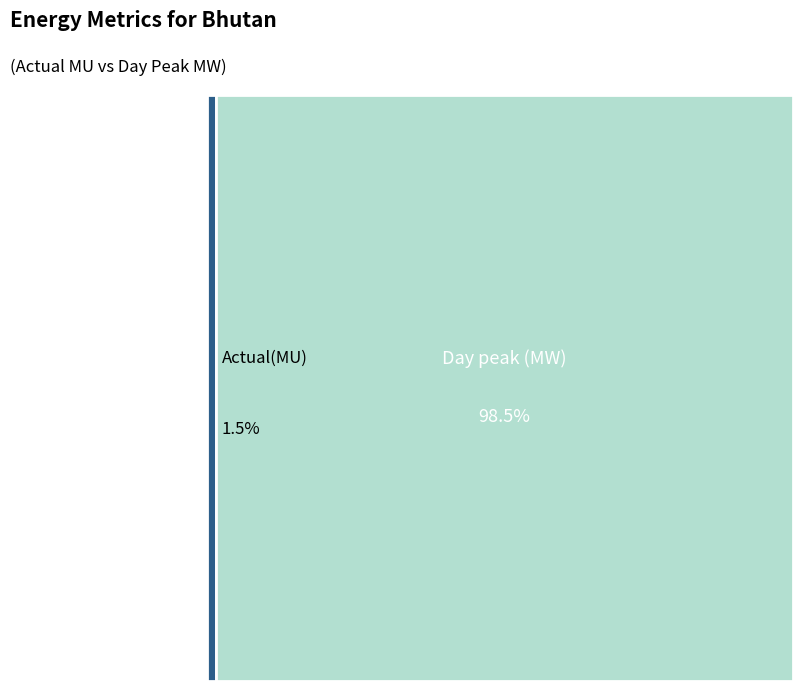

The Actual(MU) slice represents 2% of the pie. True or false?

True